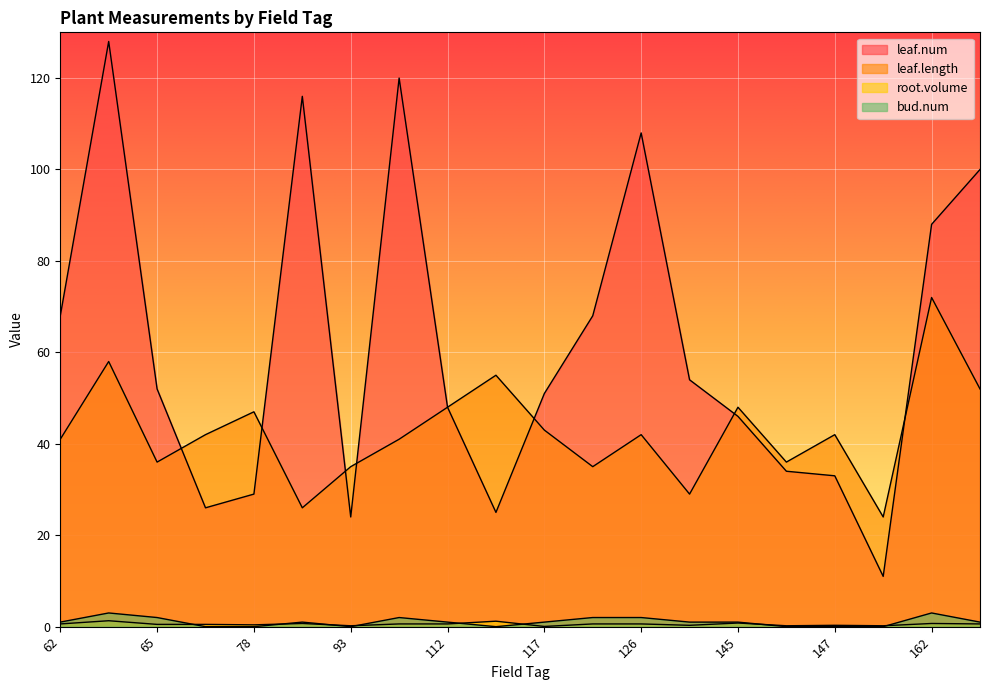

How many series are shown in this chart?

4